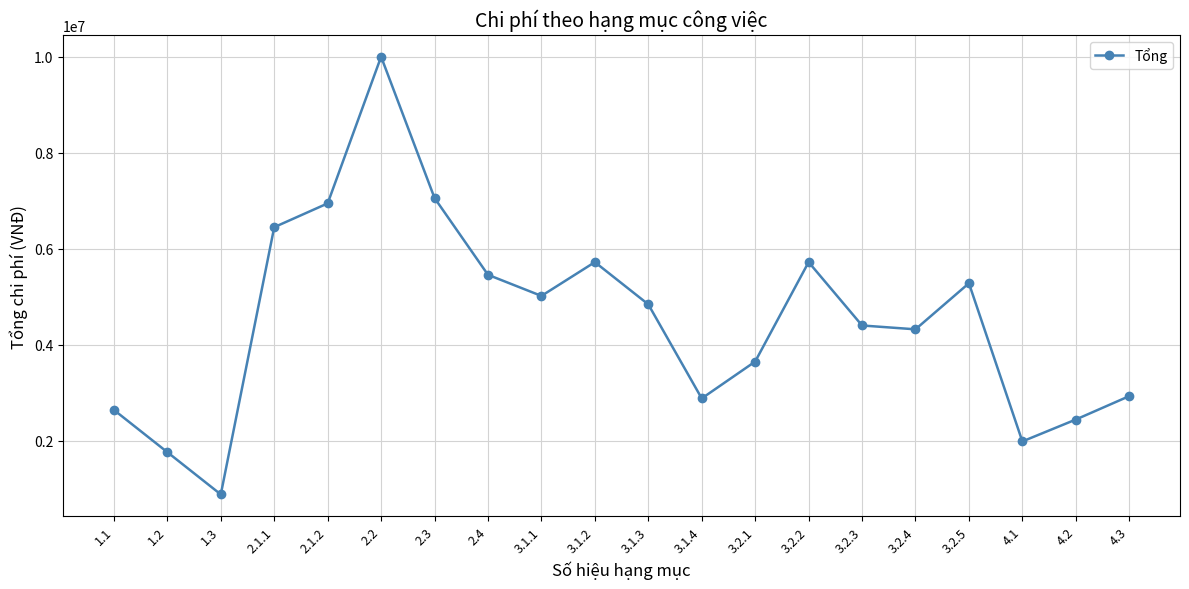

The chart shows a value of 2096695 at 3.1.1. True or false?

False